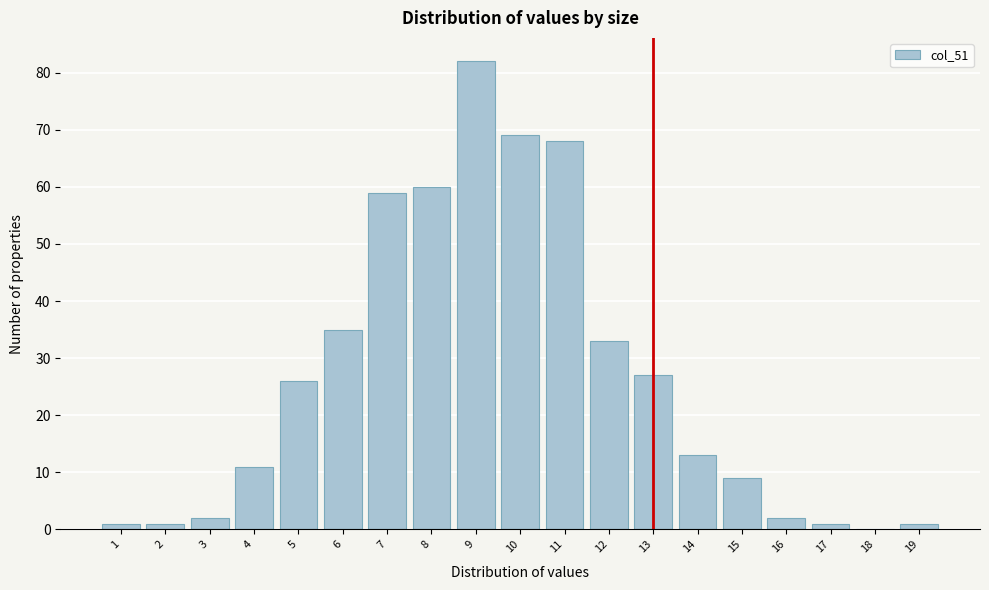

Reading left to right, extract all data points from this chart.

1=1	2=1	3=2	4=11	5=26	6=35	7=59	8=60	9=82	10=69	11=68	12=33	13=27	14=13	15=9	16=2	17=1	18=0	19=1